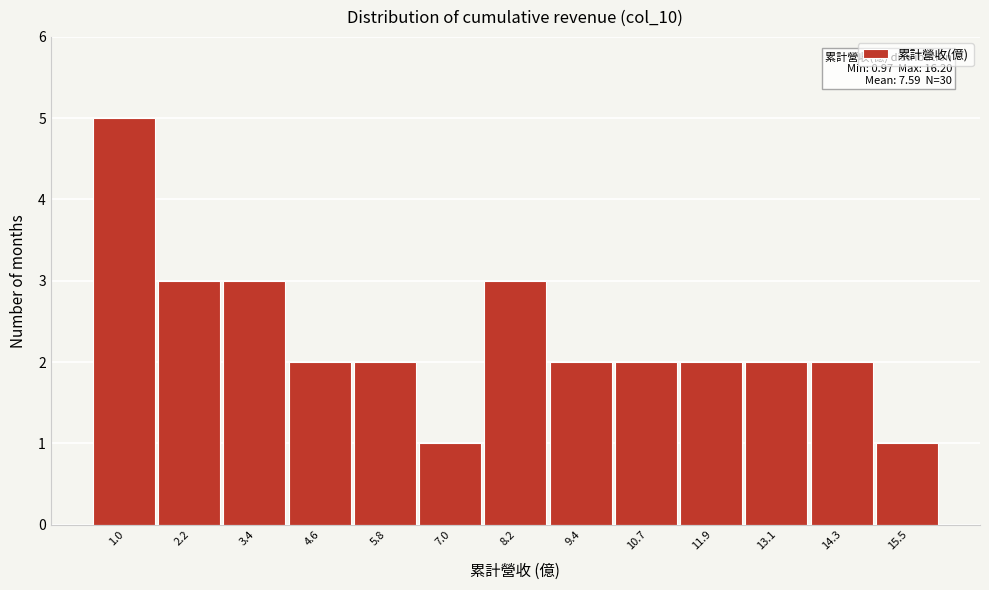

Reading left to right, what are all the values shown in this chart?

5	3	3	2	2	1	3	2	2	2	2	2	1